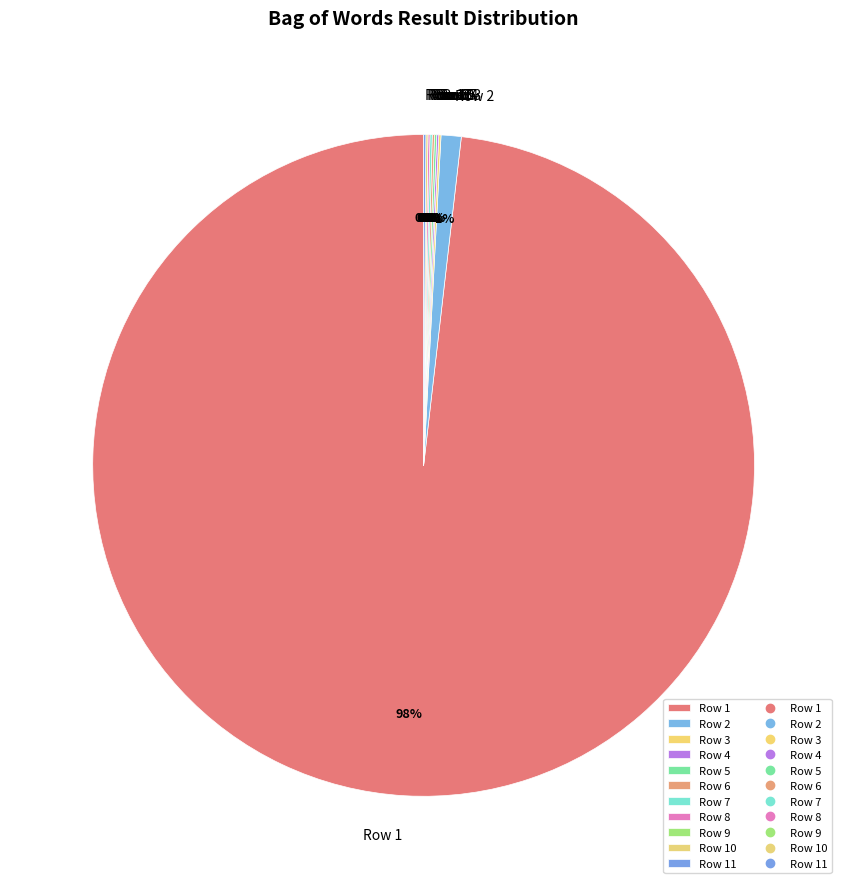

What is the largest slice in the pie chart?

Row 1